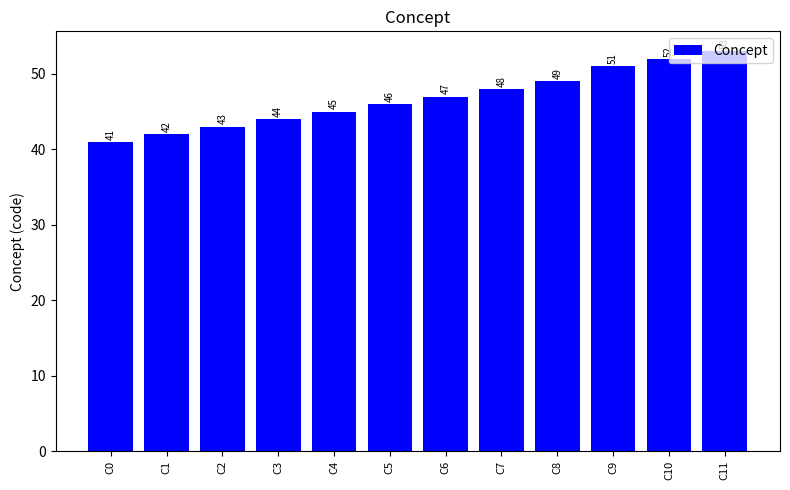

The chart shows a value of 65 at C3. True or false?

False